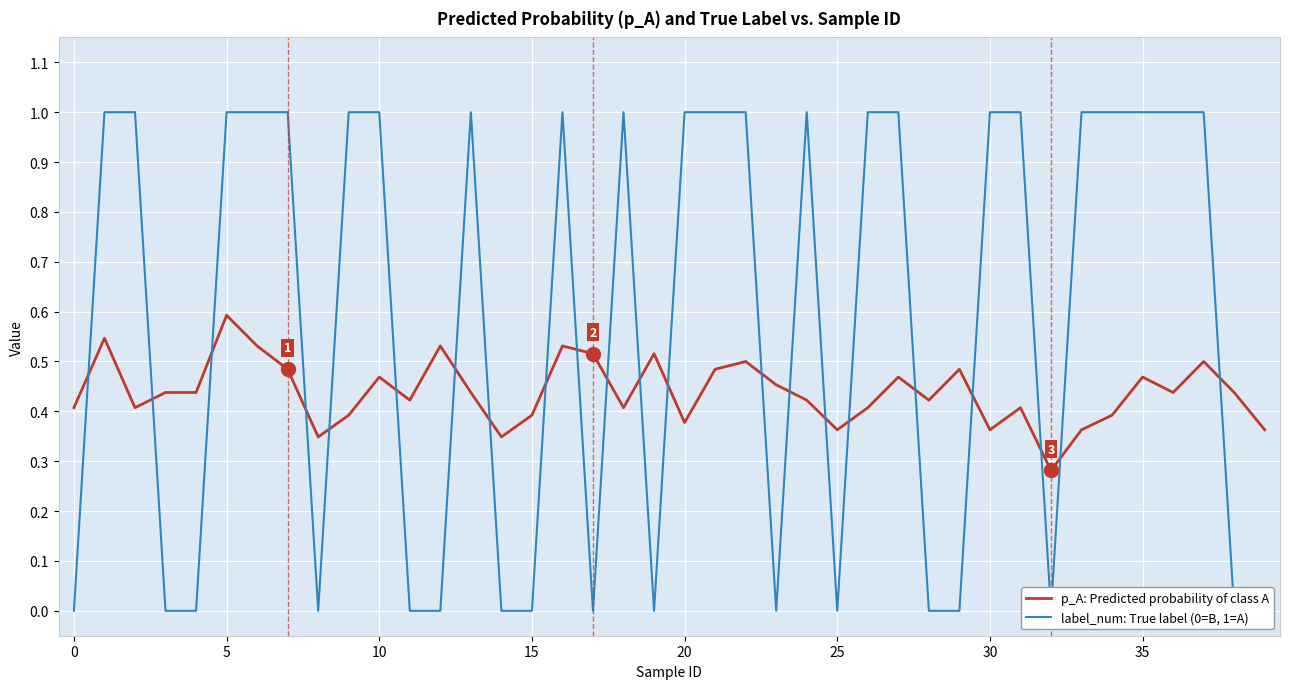

What are all the series names shown in the legend?

p_A: Predicted probability of class A, label_num: True label (0=B, 1=A)